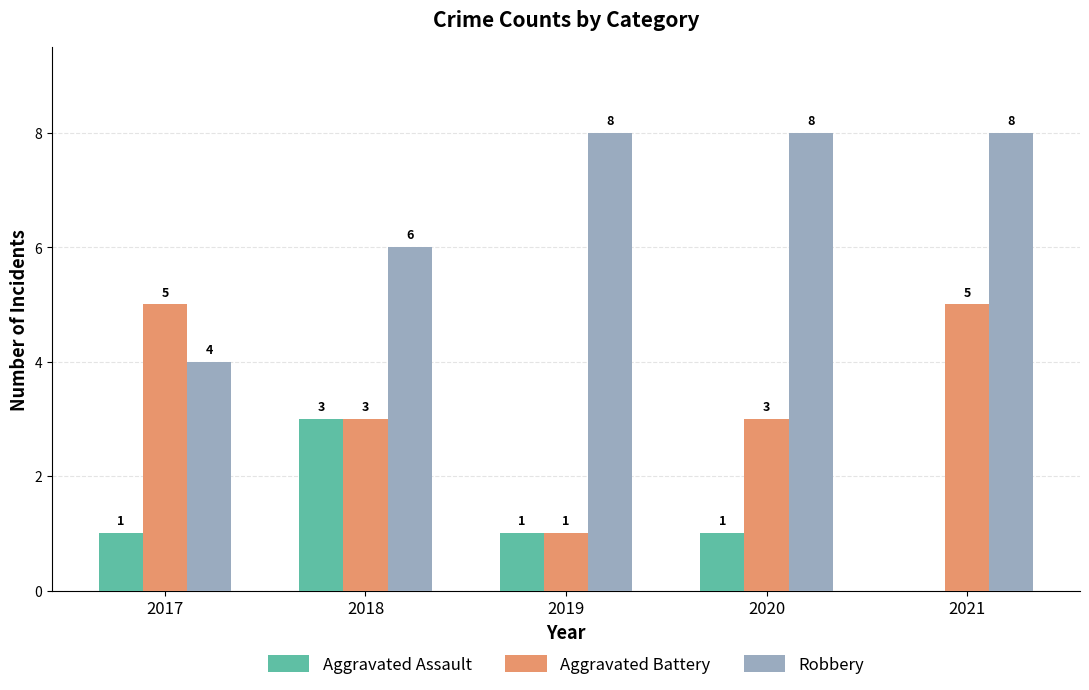

At which category is the sum across all series the highest?

2021